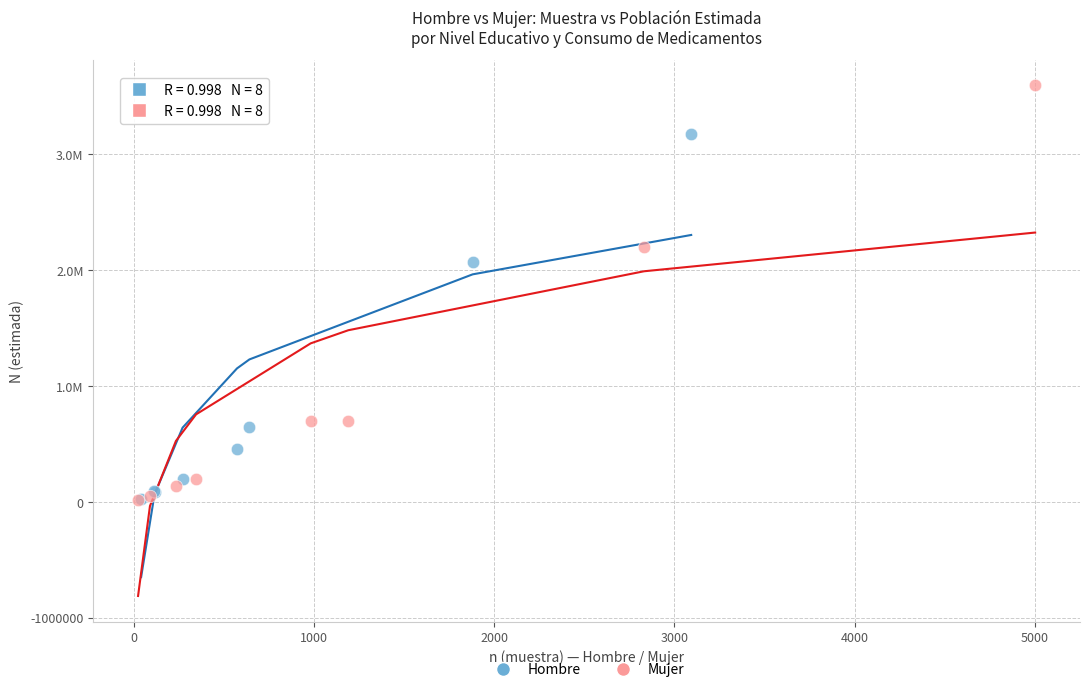

Which series has the widest spread of Y values?

Mujer